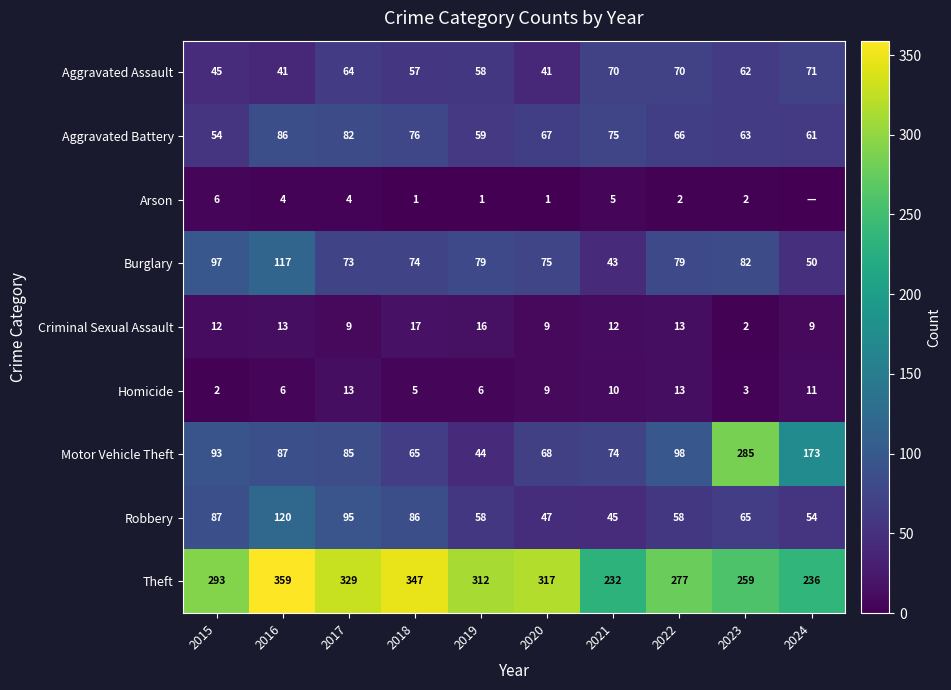

At which label does Burglary reach its peak?

2016